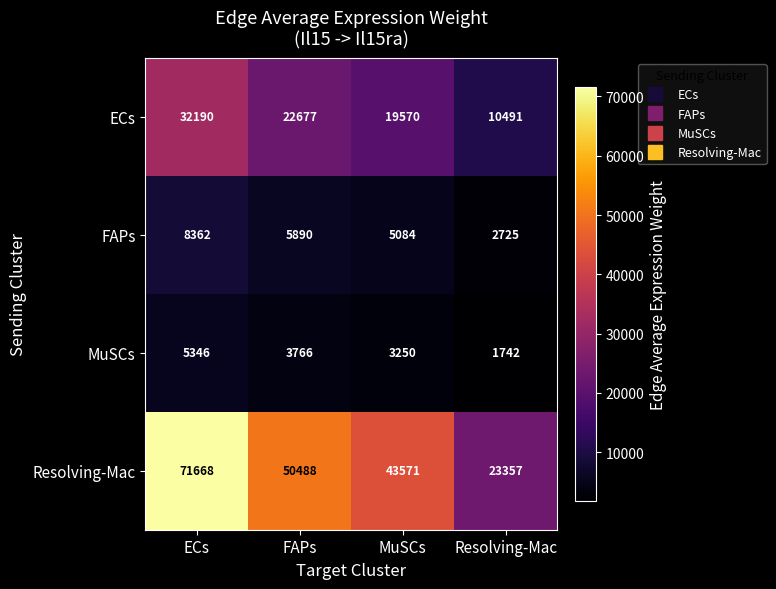

Which series has the largest total across all categories?

Resolving-Mac